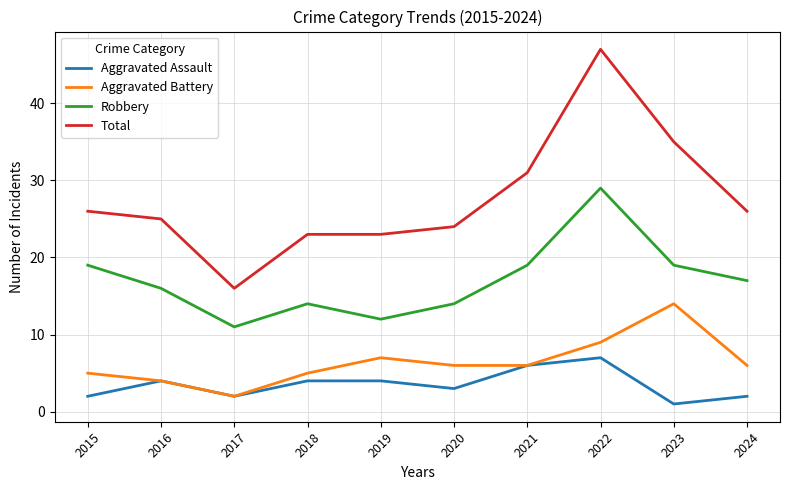

Rank the series by their maximum value, from lowest to highest.

Aggravated Assault, Aggravated Battery, Robbery, Total